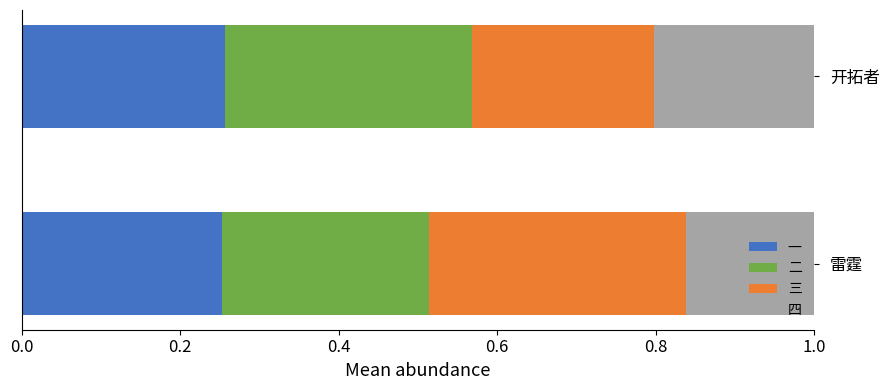

What is the total value across all series at 雷霆?

1.0